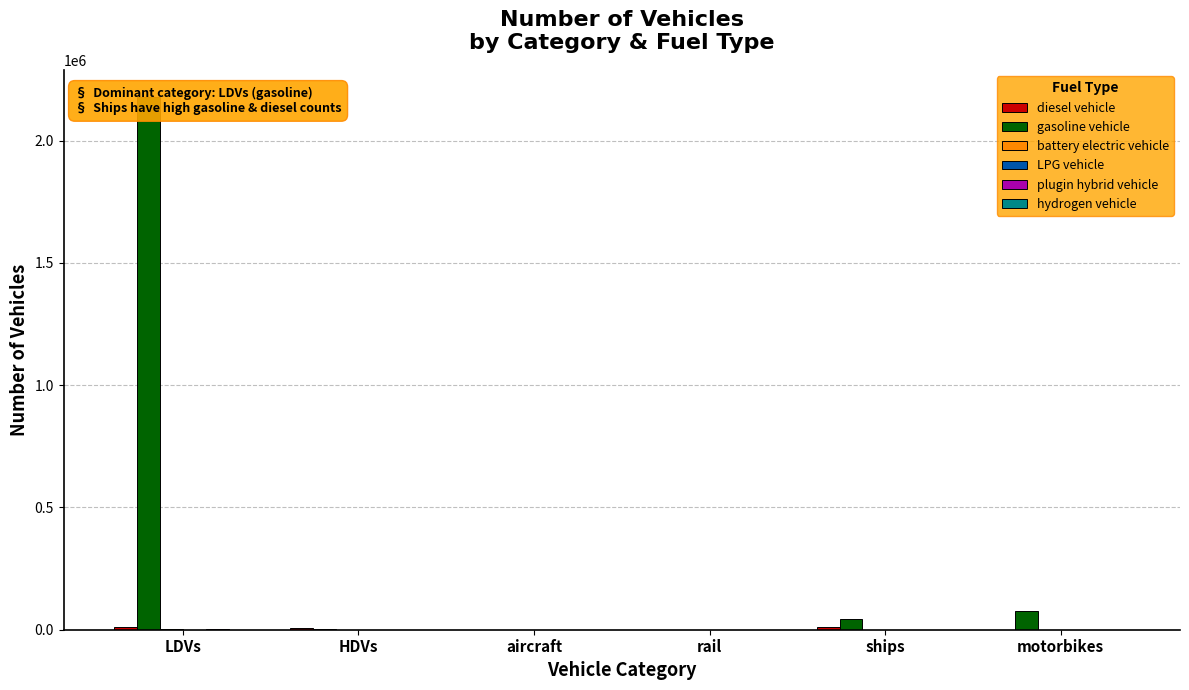

Count the number of data series in this chart.

6